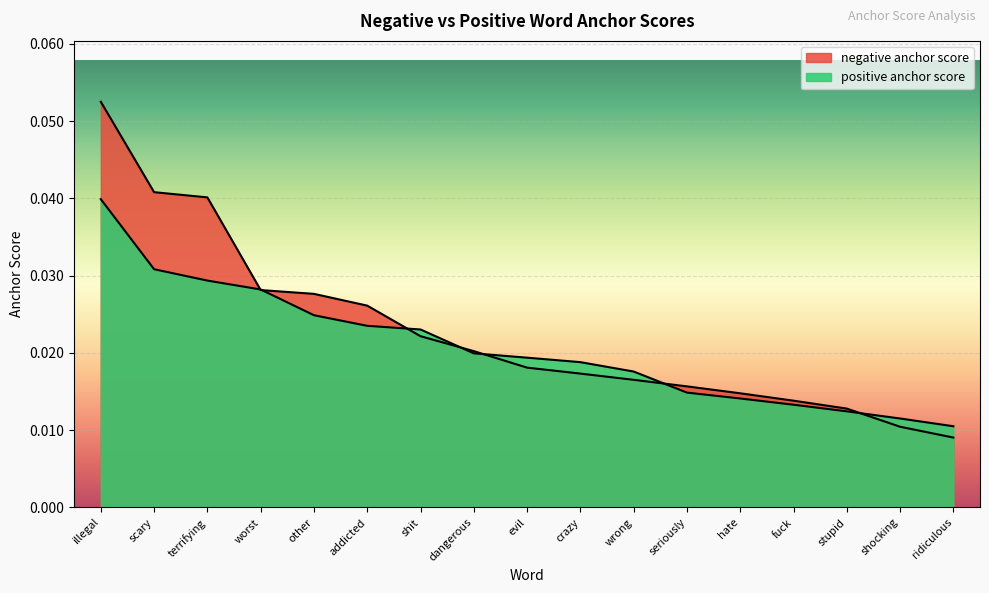

How many lines are shown in the chart?

2